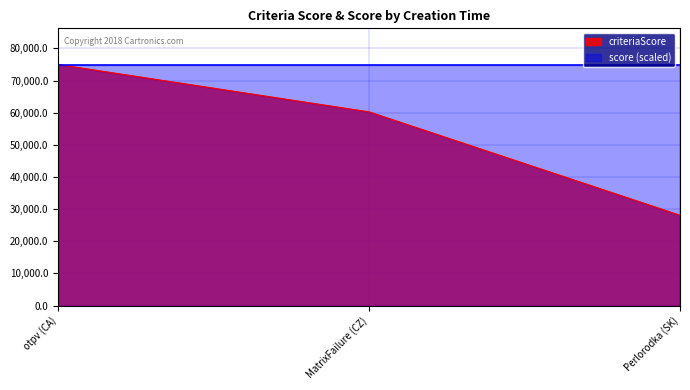

The criteriaScore series shows 38118 at Perlorodka (SK). True or false?

False